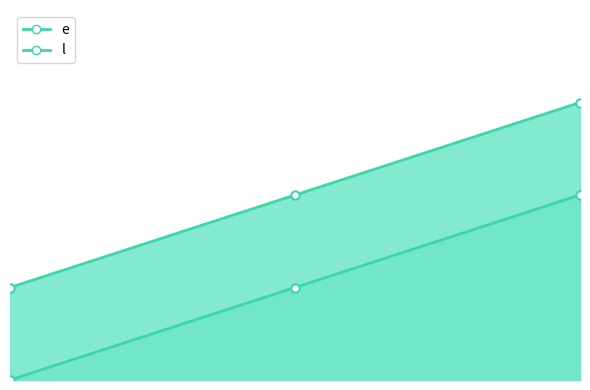

Between 1 and 2, which series saw the biggest shift?

e